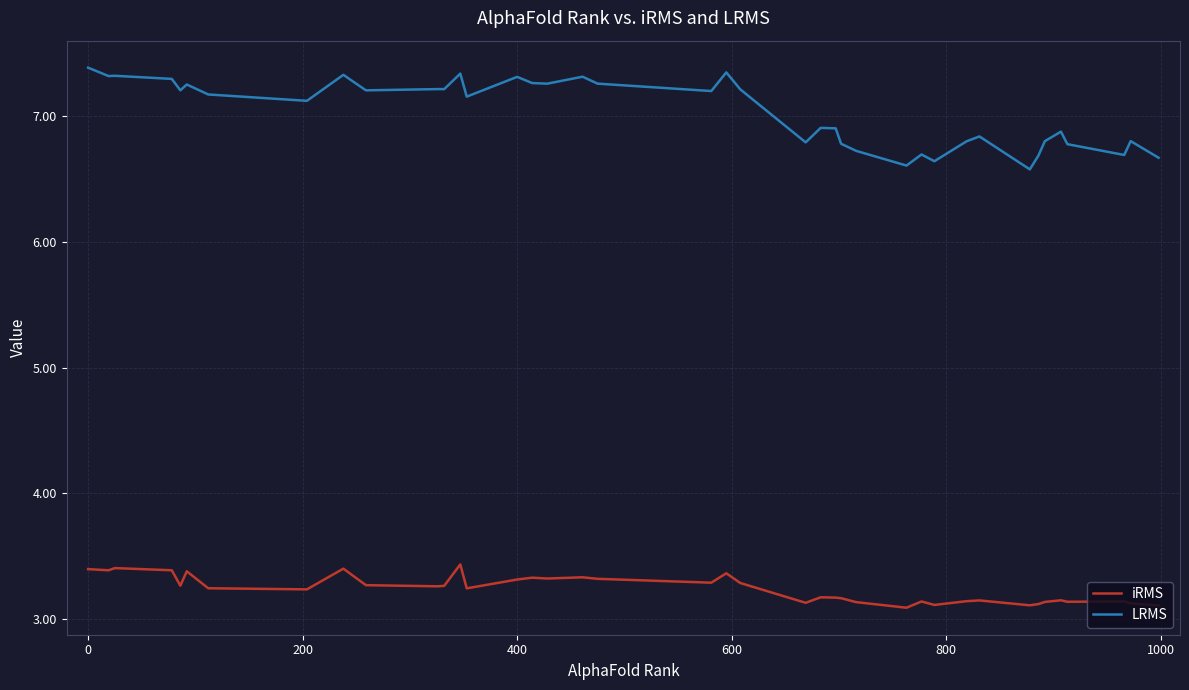

What are all the series names shown in the legend?

iRMS, LRMS